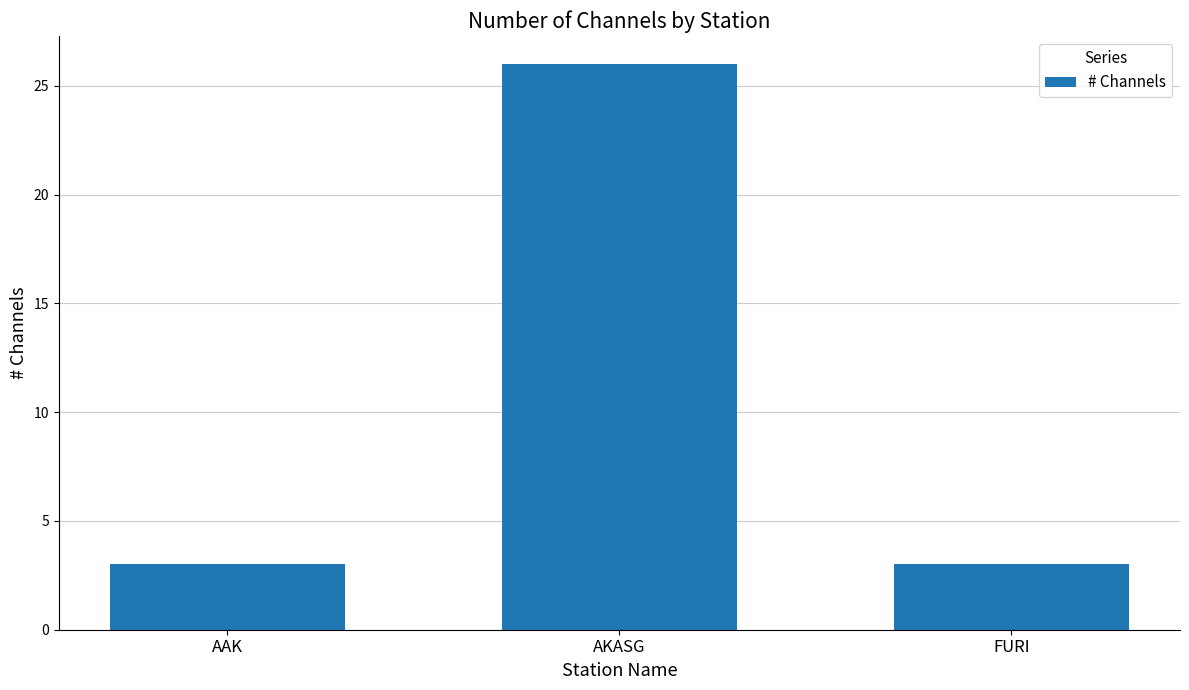

What is the difference between the maximum and minimum values?

23